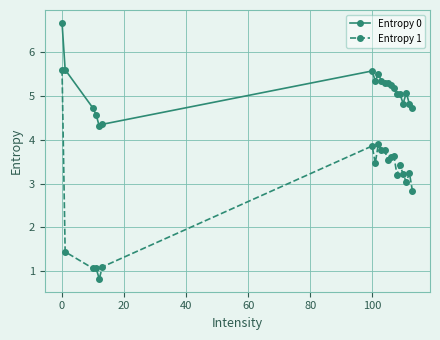

List the series in order of their peak value, highest first.

Entropy 0, Entropy 1